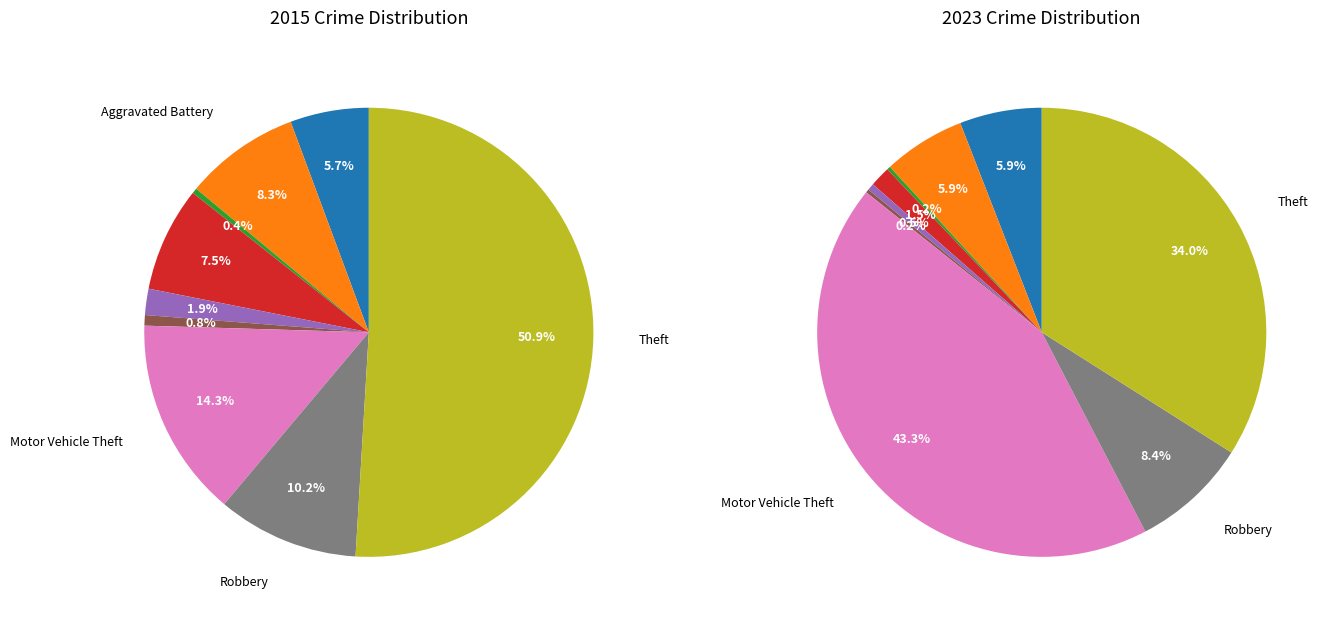

Which slice is the smallest?

2